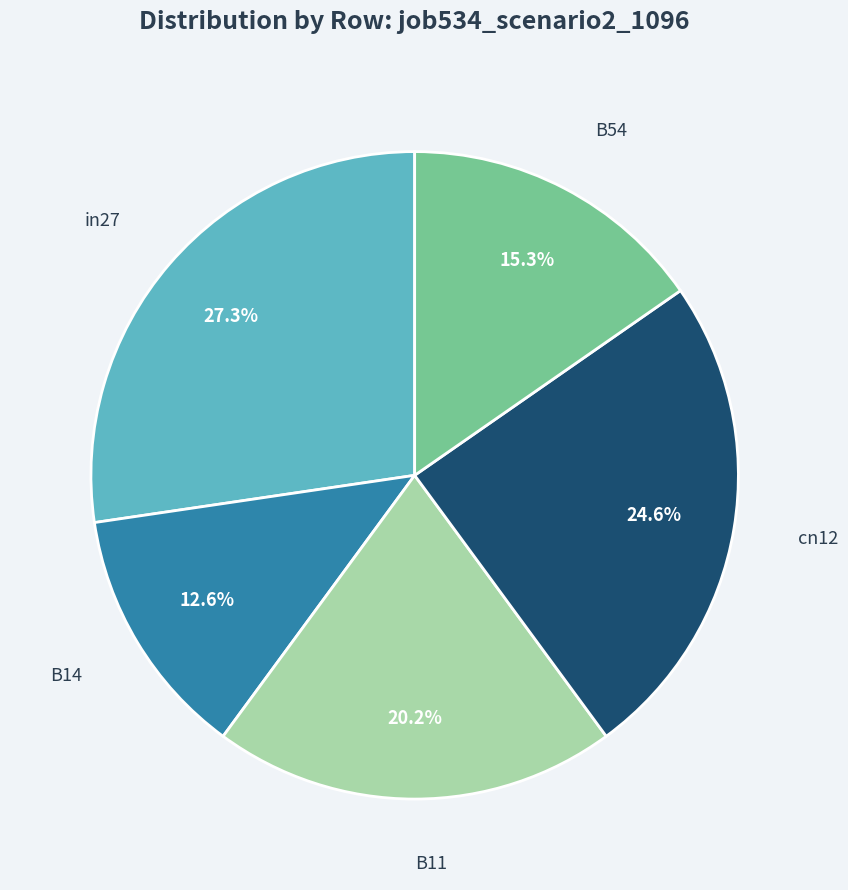

Is there a majority slice in this chart?

No